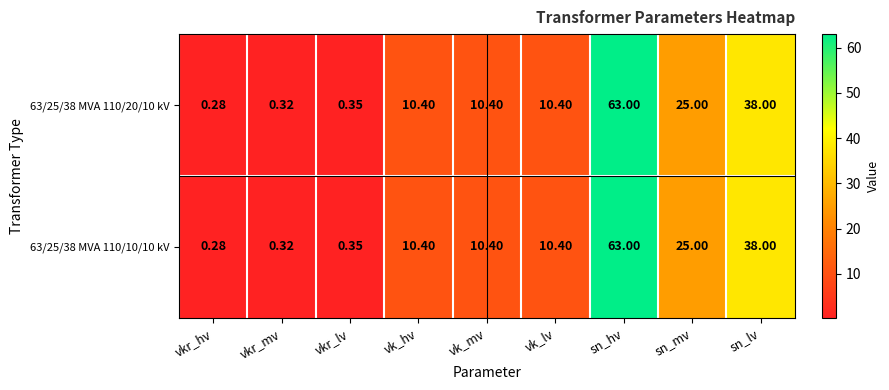

Count the number of data series in this chart.

2